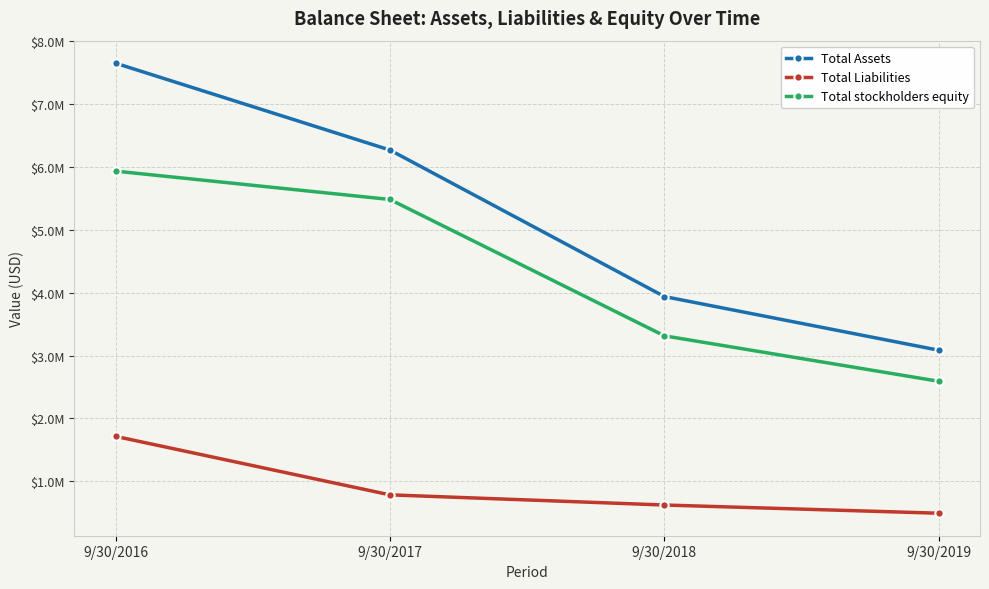

Is this an area chart (filled region under the line)?

No